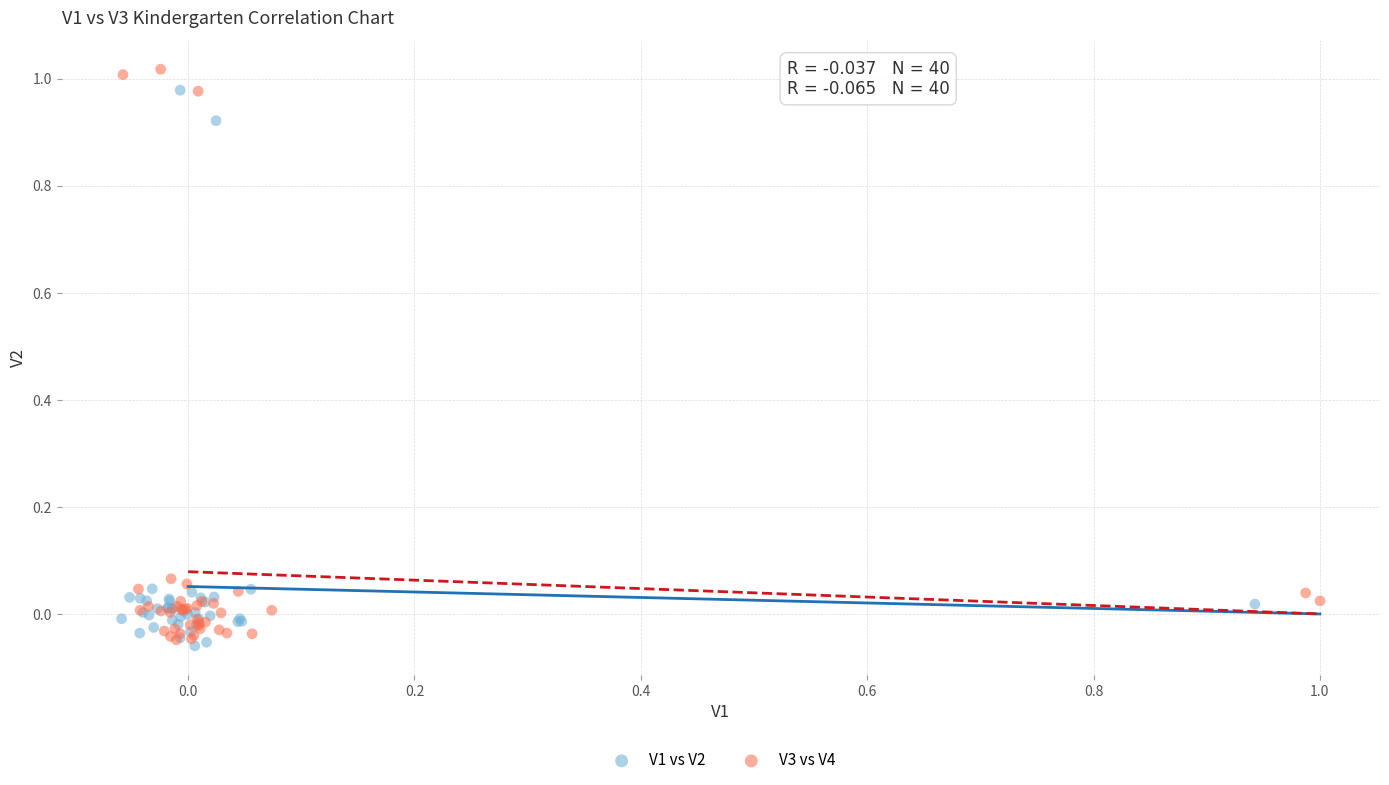

Which series contains the lowest Y value?

V1 vs V2